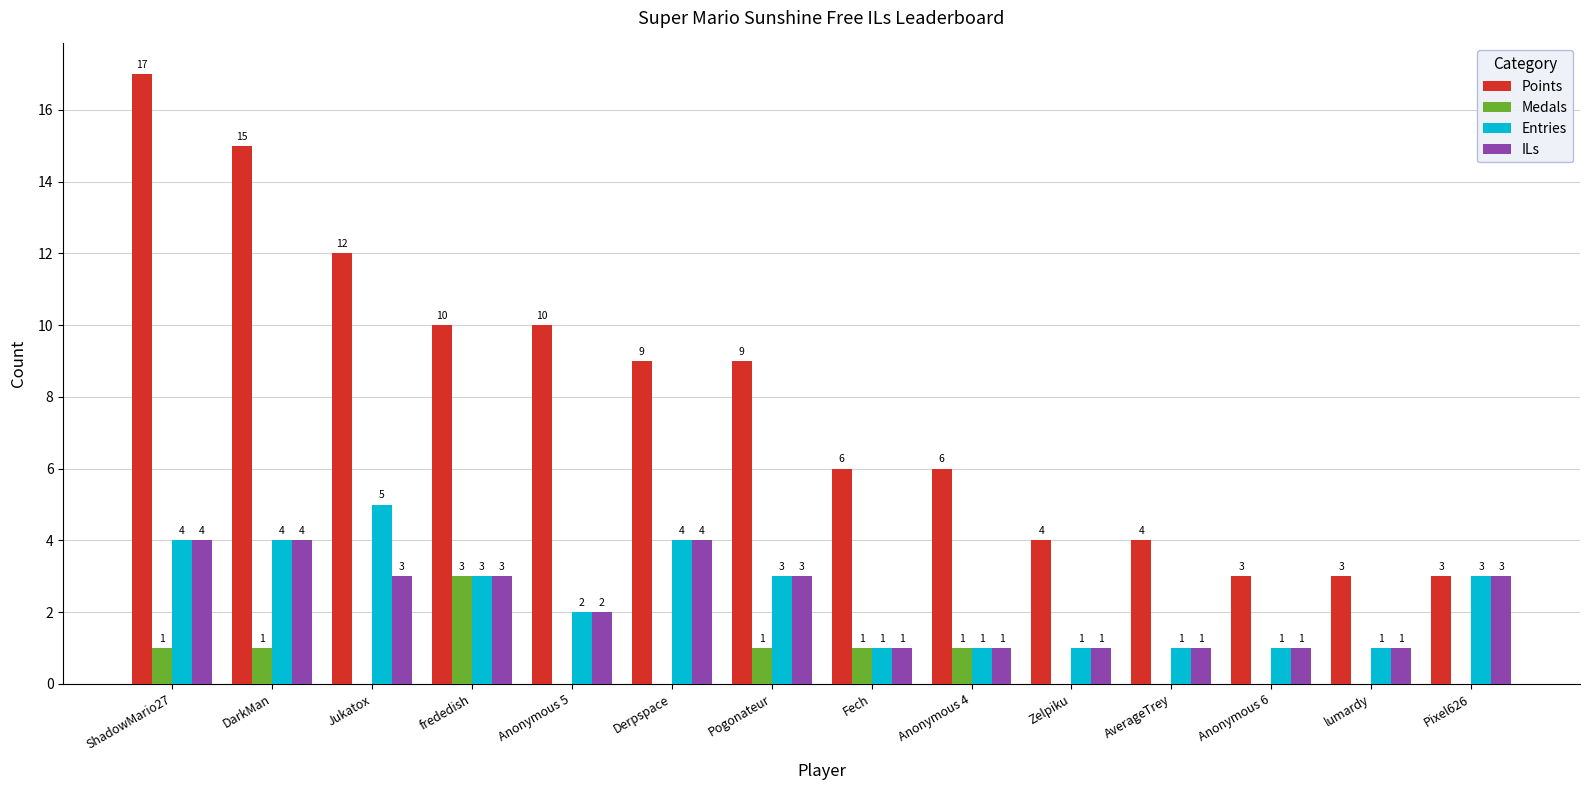

What value does the Entries series have at DarkMan?

4